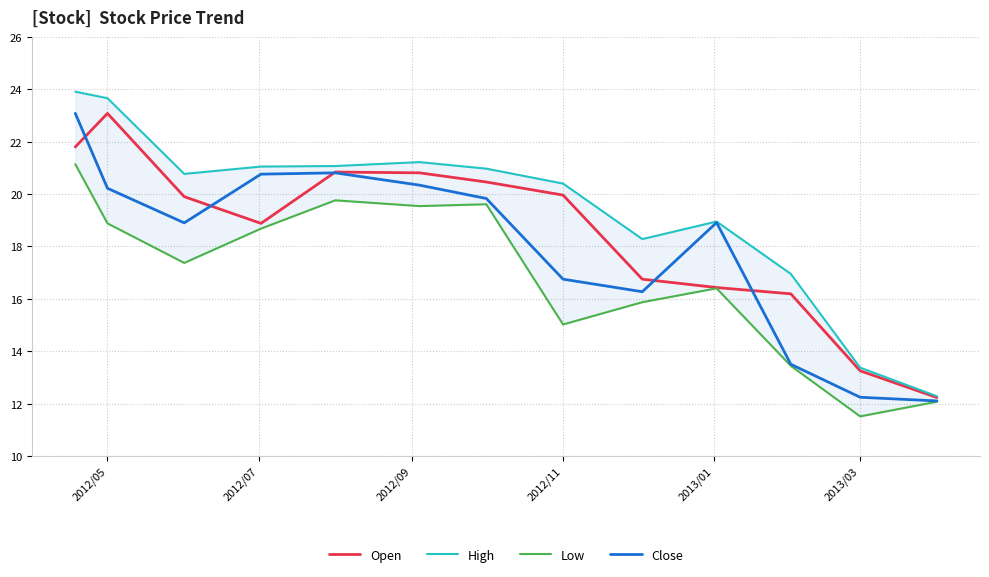

At which category does Open reach its first local peak?

2012/05